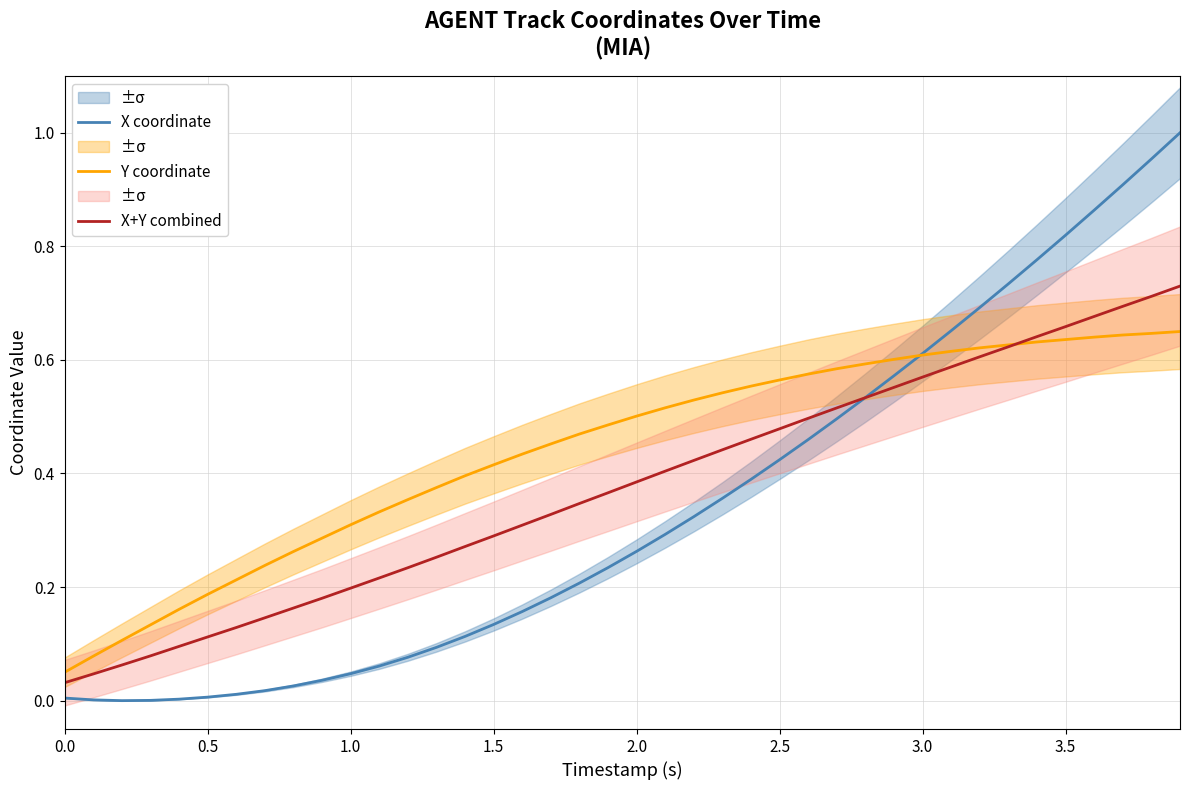

What is the sum of all Y coordinate values?

17.6